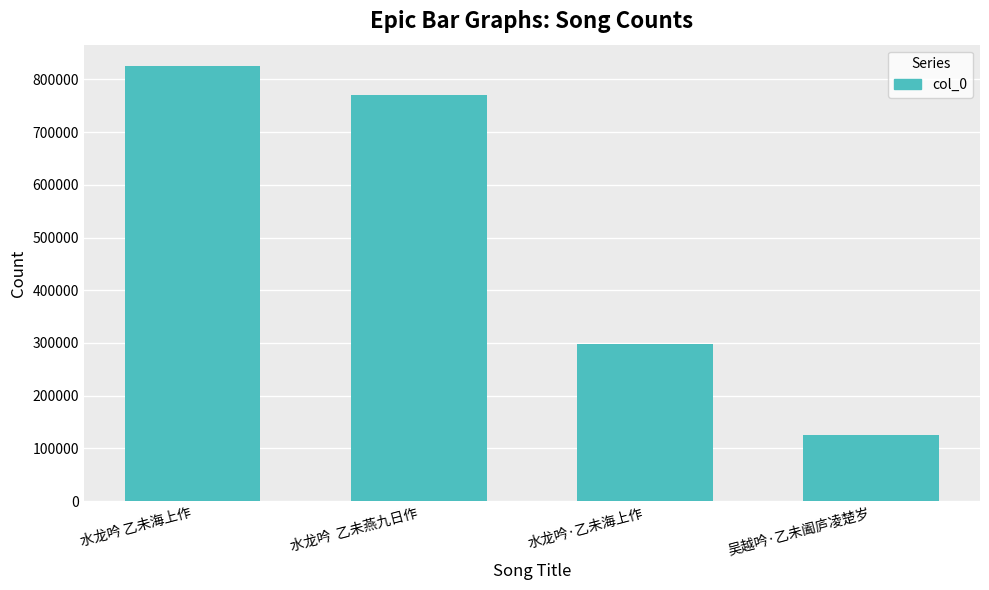

What is the label of the 4th bar from the right?

水龙吟 乙未海上作